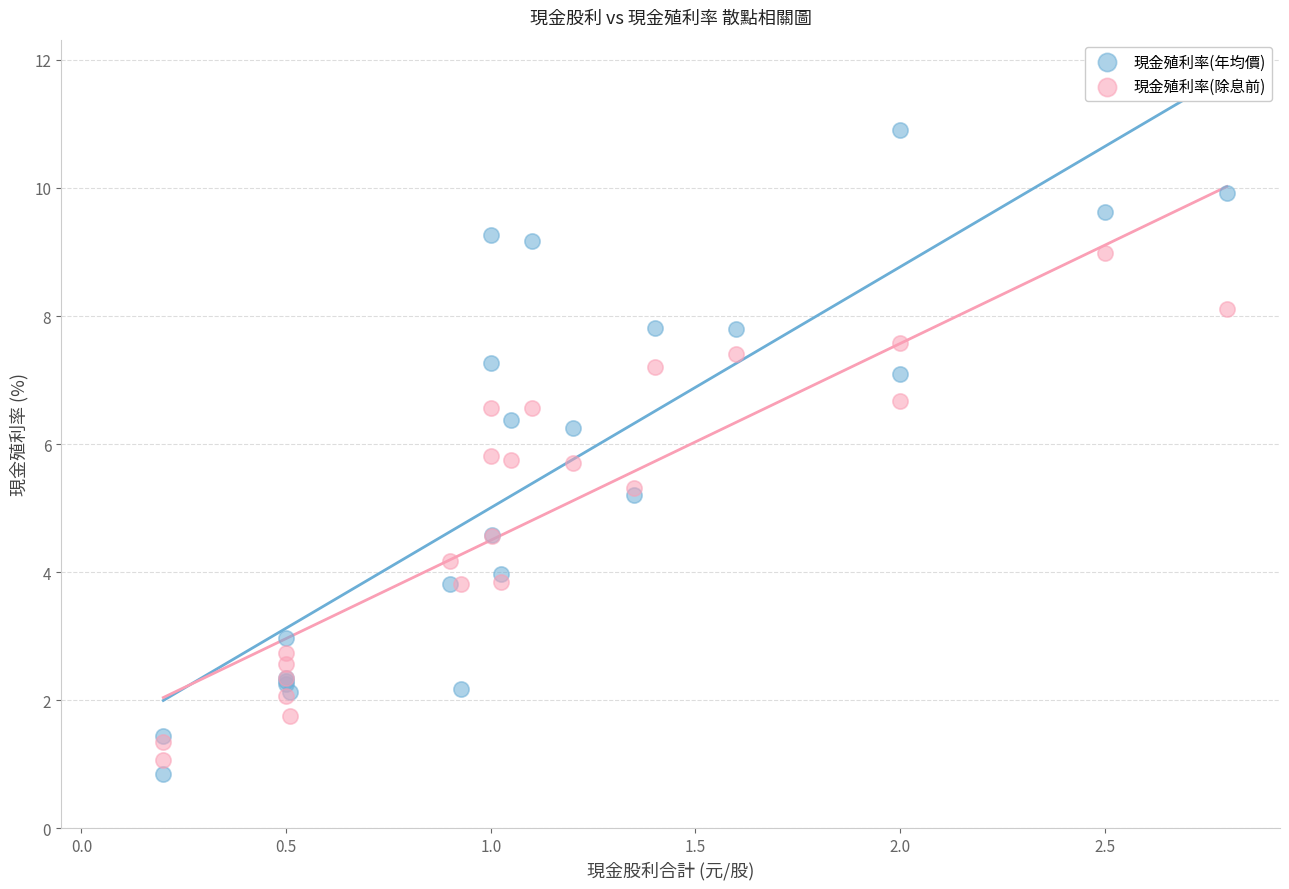

What is the X range (max minus min) for the scatter plot?

2.6